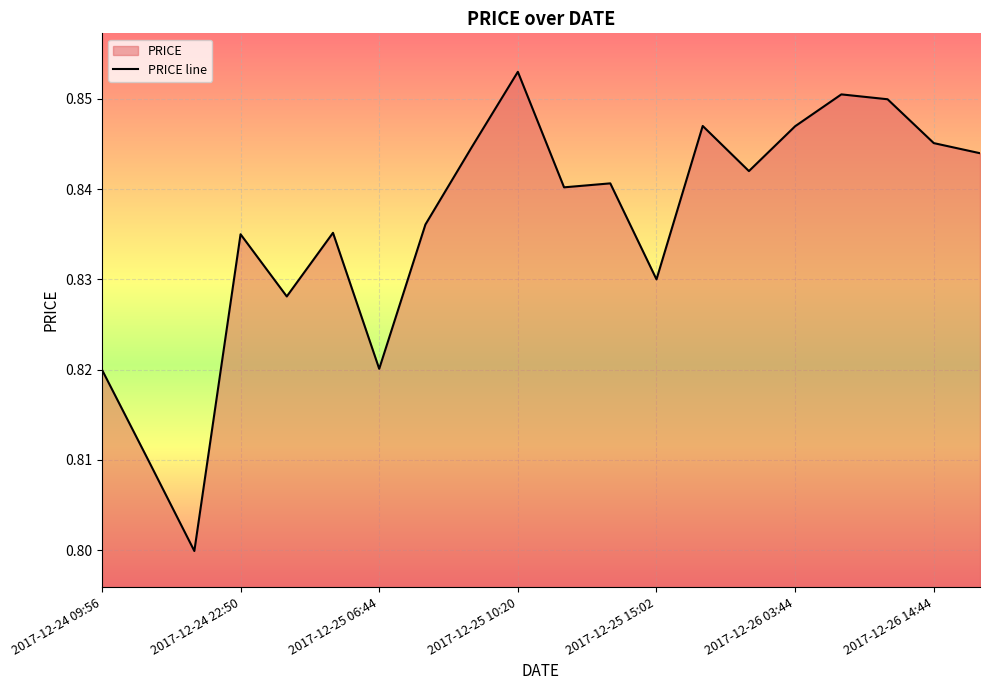

What is the greatest value displayed?

0.9